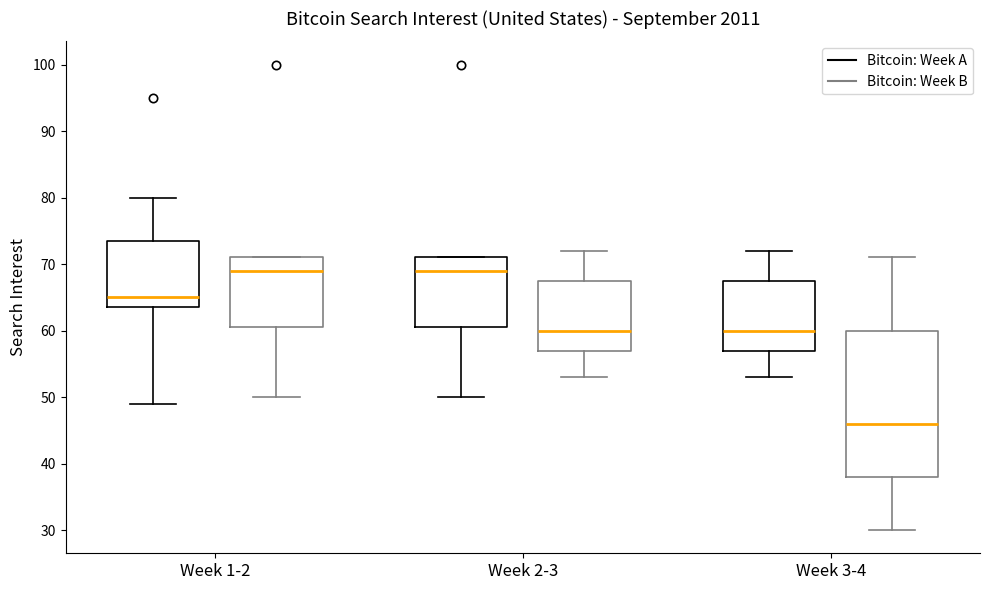

Comparing the boxes themselves (not the whiskers), which one is the tallest?

Week 3-4 (Bitcoin: Week B)